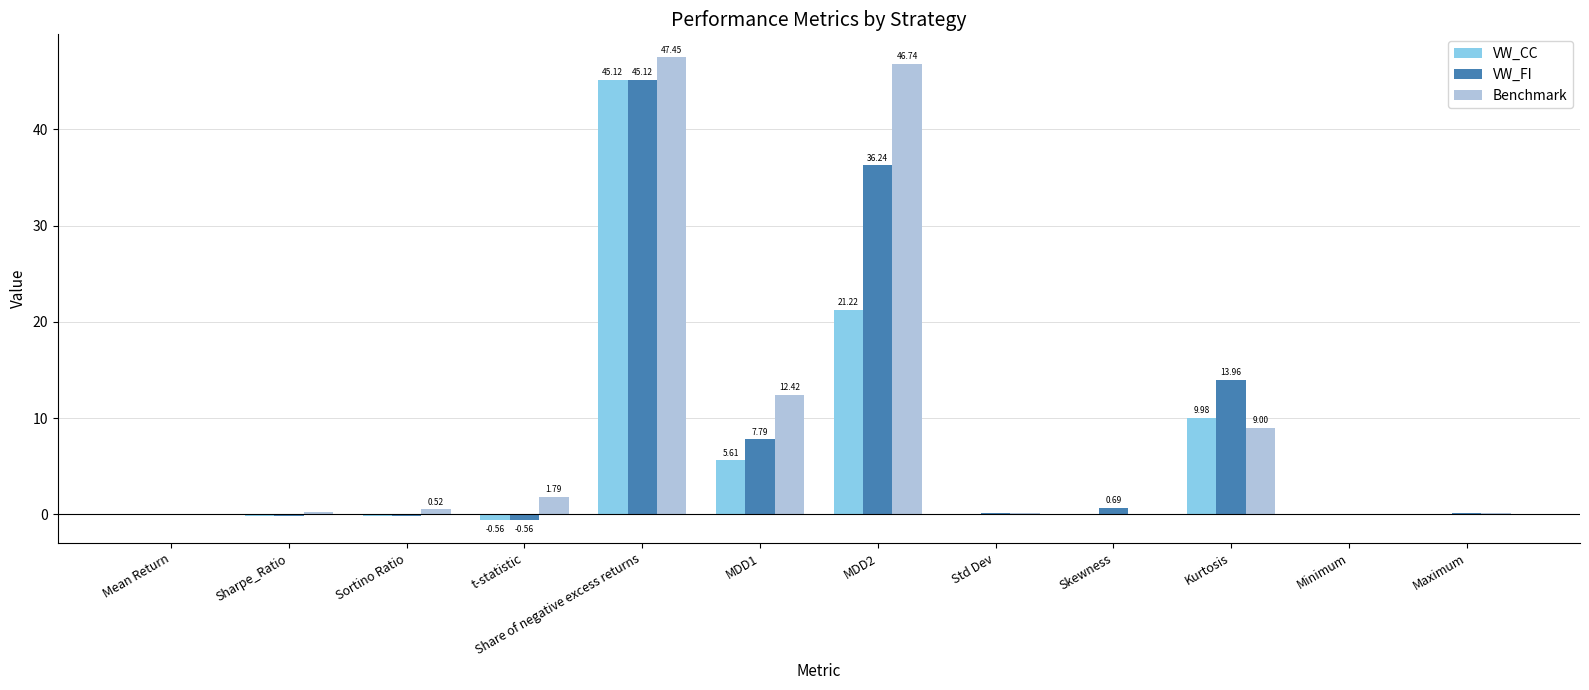

Which series changed the most between Sharpe_Ratio and MDD1?

Benchmark